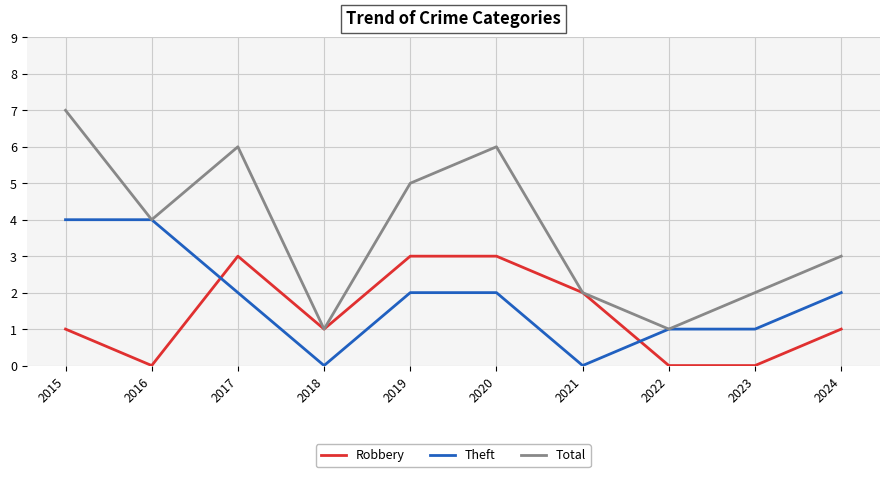

Reading right to left, transcribe all the data shown in this chart.

Robbery: 2024=1	2023=0	2022=0	2021=2	2020=3	2019=3	2018=1	2017=3	2016=0	2015=1
Theft: 2024=2	2023=1	2022=1	2021=0	2020=2	2019=2	2018=0	2017=2	2016=4	2015=4
Total: 2024=3	2023=2	2022=1	2021=2	2020=6	2019=5	2018=1	2017=6	2016=4	2015=7